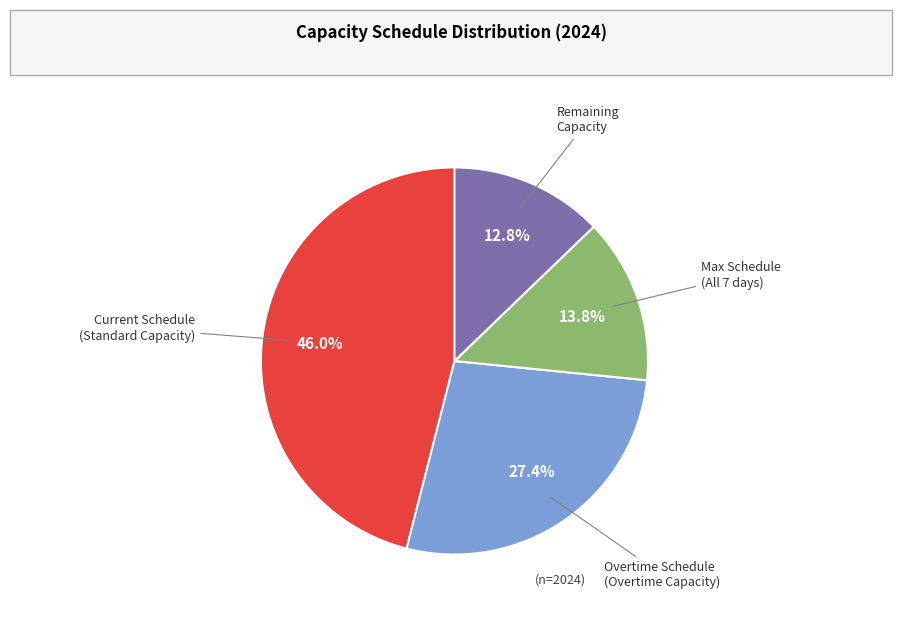

Is there a majority slice in this chart?

No